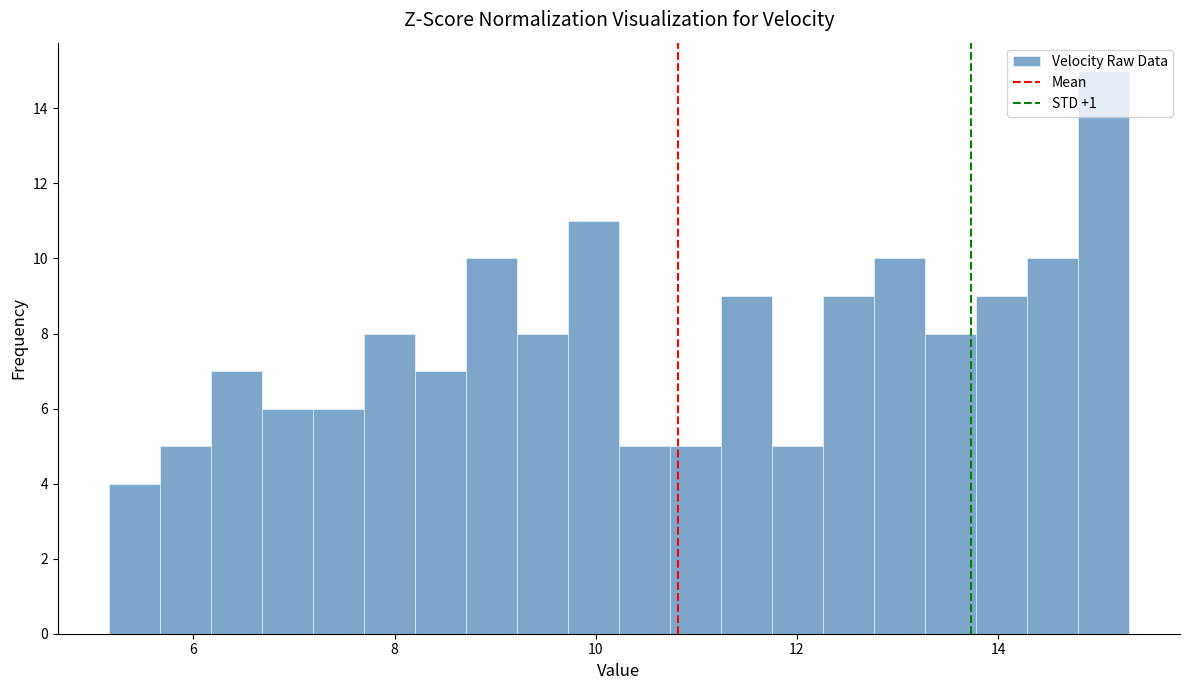

Read against the x-axis, roughly where is the centre of the tallest bar?

15.0